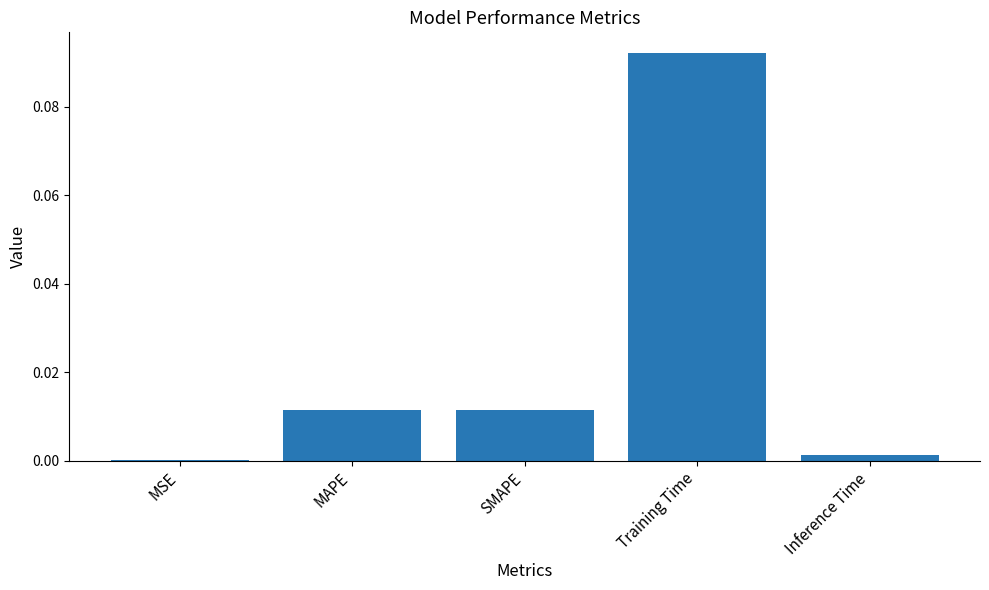

Is it true that the value at Training Time is 0.2?

False